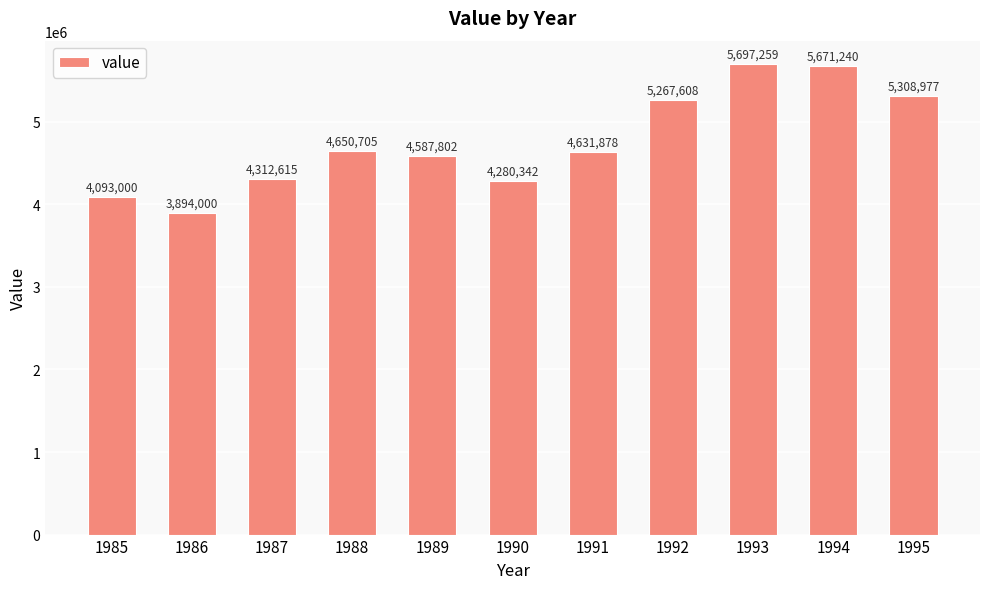

What is the sum of all values?

52395426